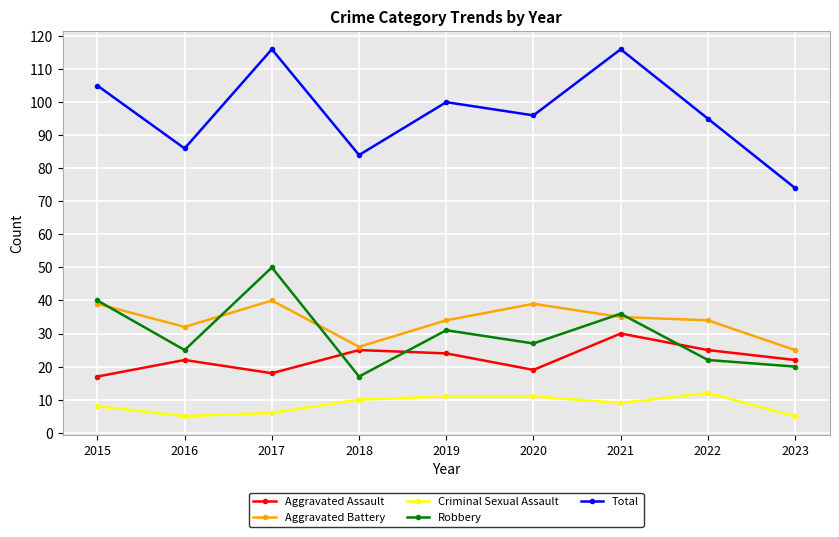

Which series has the largest total across all categories?

Total